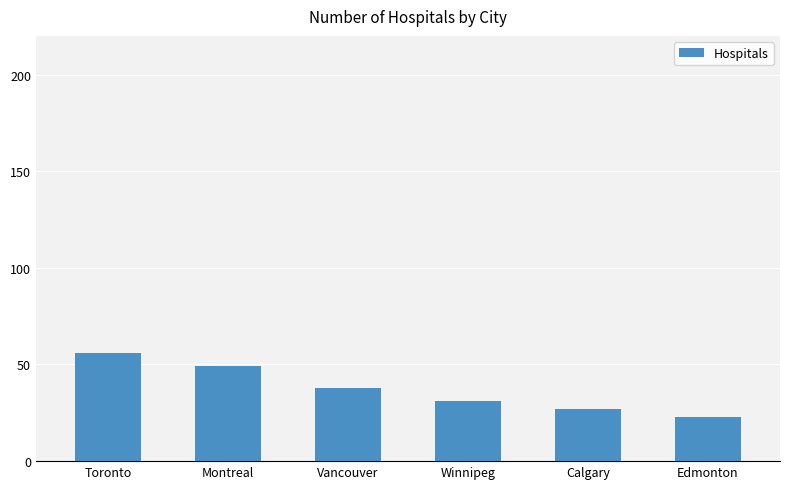

At which label does the data first exceed 38?

Toronto